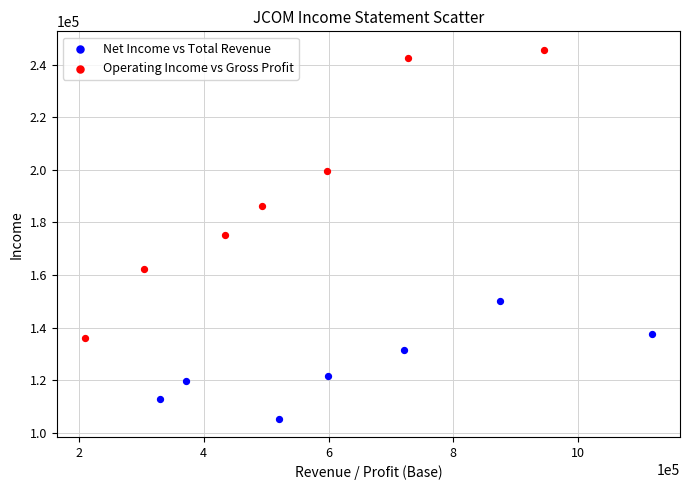

What are all the series names shown in the legend?

Net Income vs Total Revenue, Operating Income vs Gross Profit